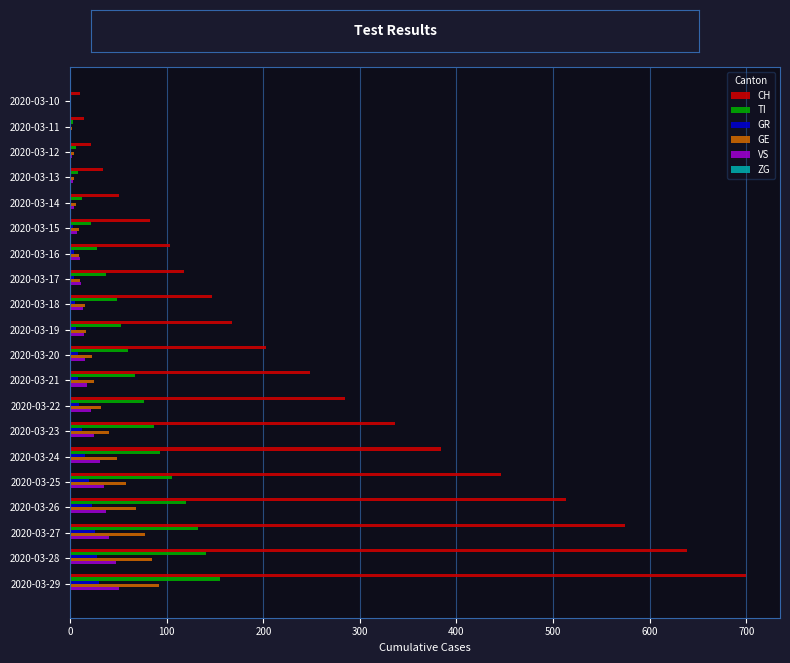

The TI series shows 32 at 2020-03-22. True or false?

False